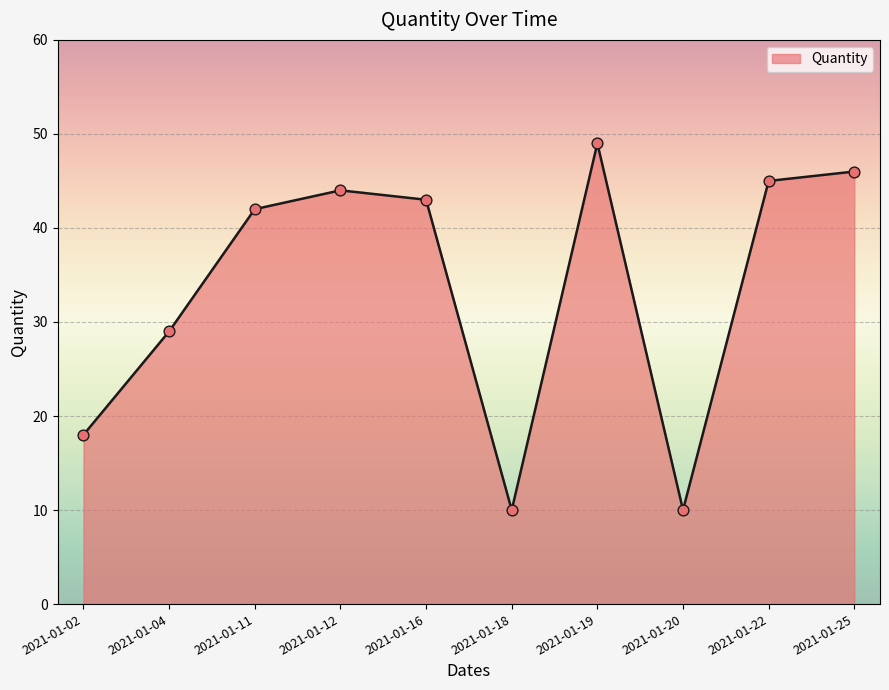

What is the ratio of the value at 2021-01-25 to the value at 2021-01-19?

0.9